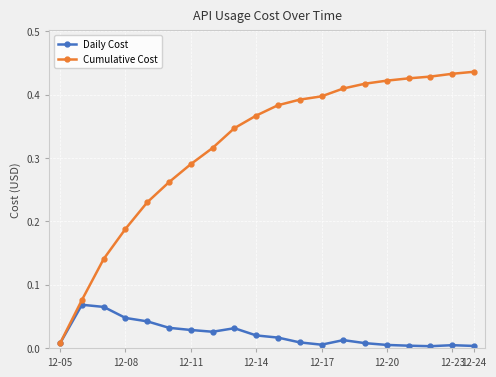

True or false: Daily Cost has more than 0 points higher than both neighbors.

True